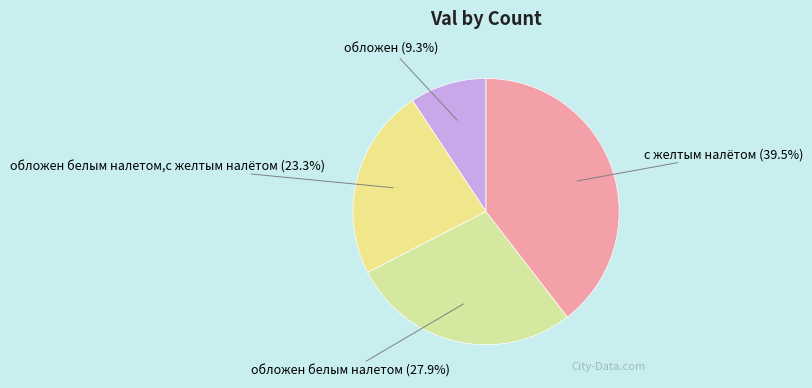

Is there any slice that represents more than half of the pie?

No